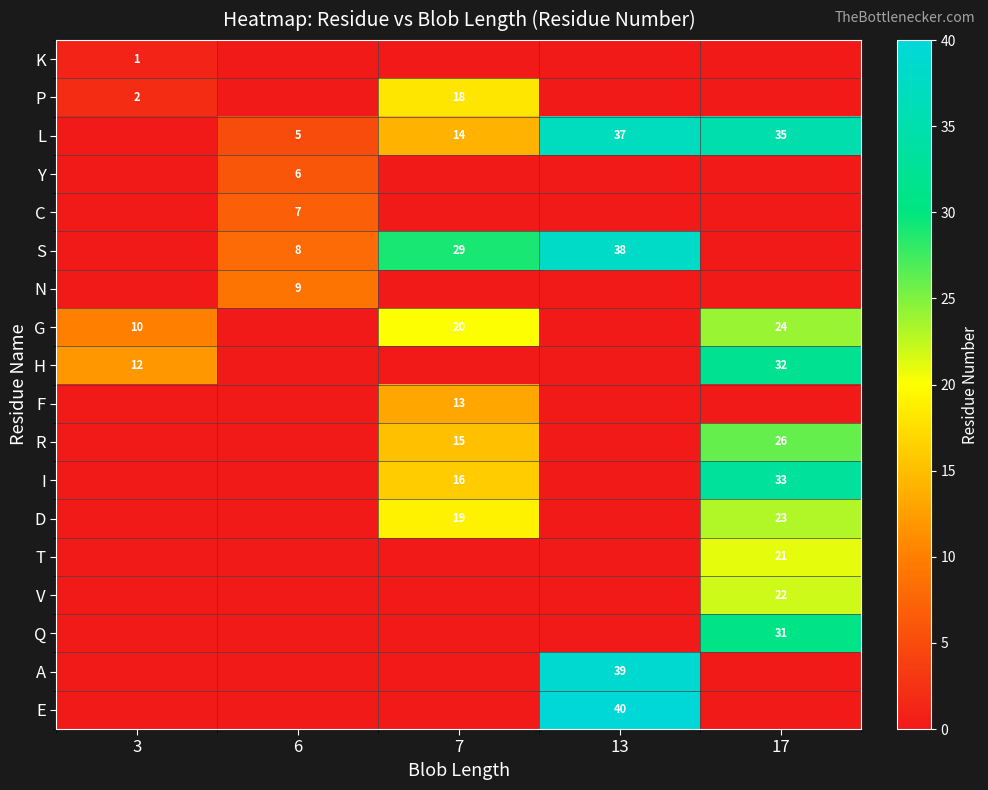

Which has a higher value, 7 or 3?

3